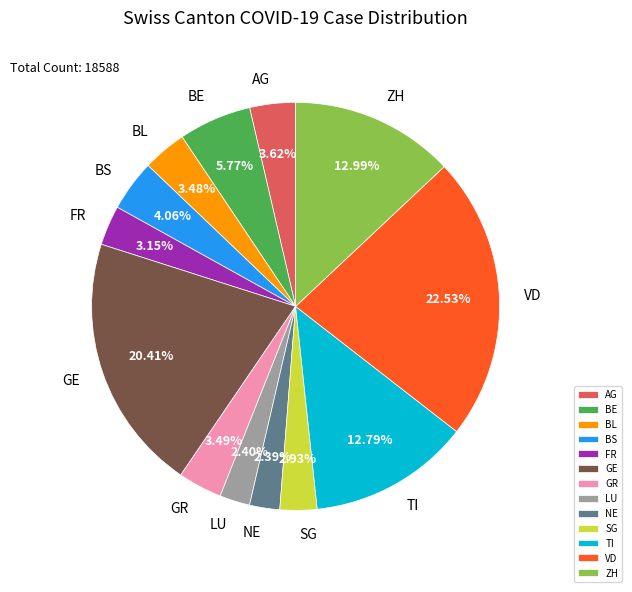

Is it true that FR is 9% of the pie?

False